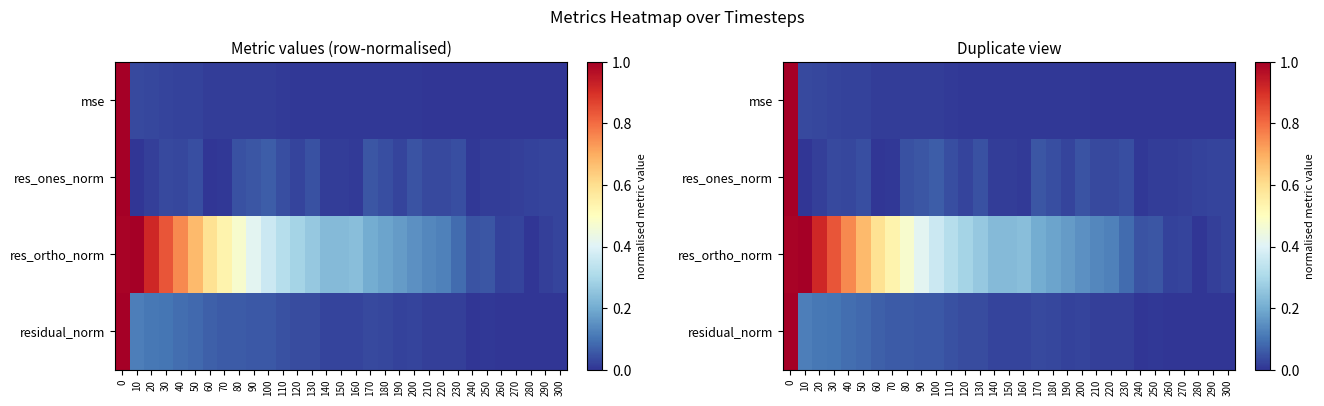

Which has a higher value, 130 or 300?

130